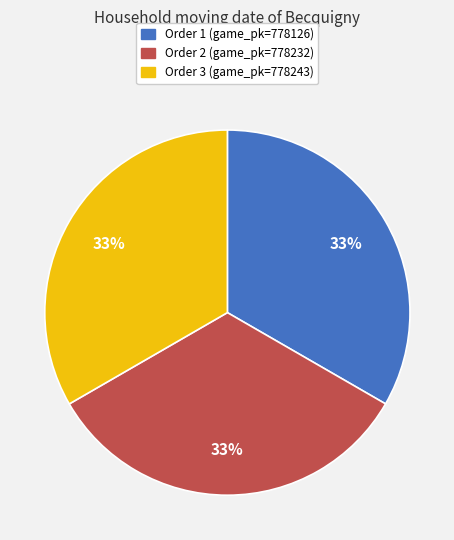

Is there a majority slice in this chart?

No